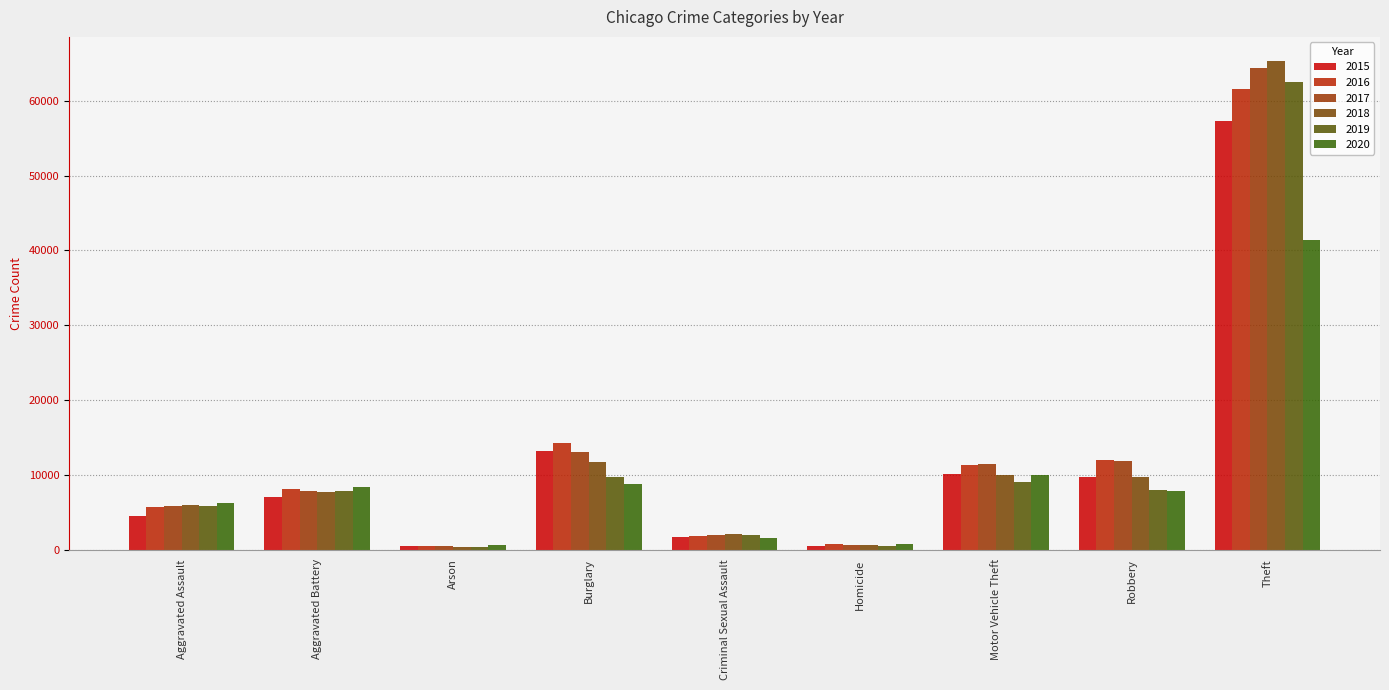

The value of 2020 at Motor Vehicle Theft is 12957. True or false?

False